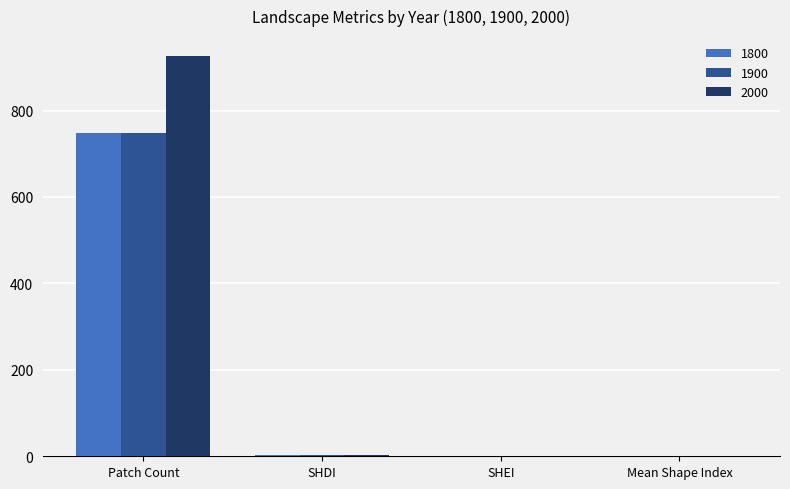

What is the spread (max minus min) of values at SHEI?

0.1